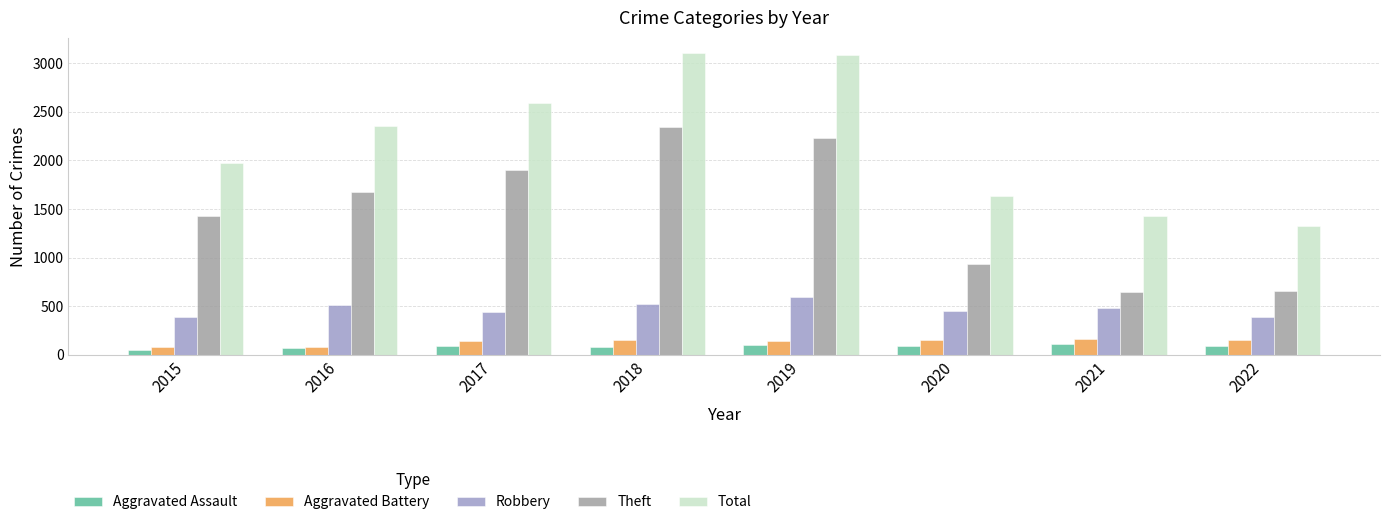

What is the difference between the maximum and minimum values in the Theft series?

1699